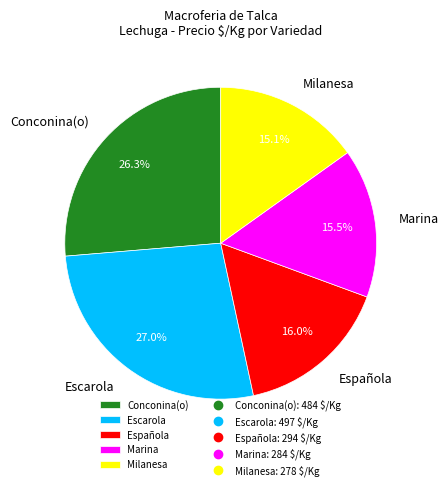

Combined, do Española and Escarola account for over 50%?

No